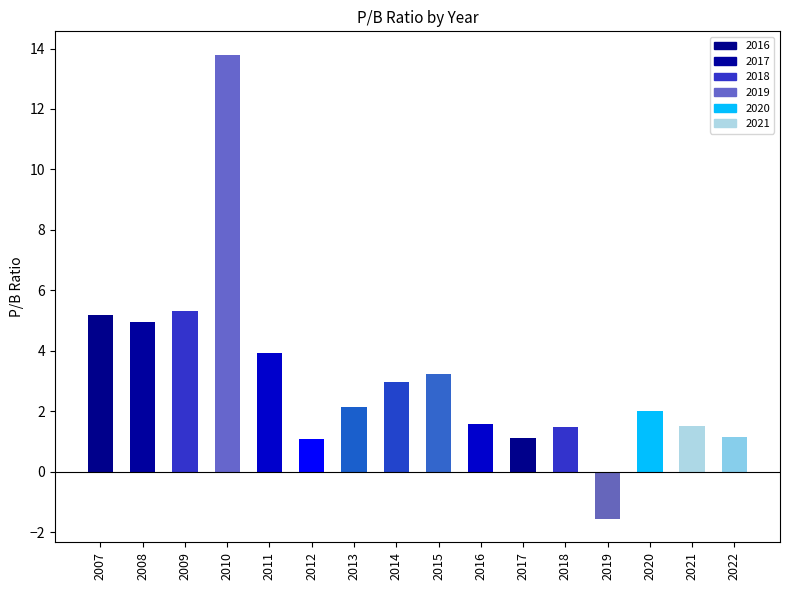

List the labels in order of value, smallest first.

2019, 2012, 2017, 2022, 2018, 2021, 2016, 2020, 2013, 2014, 2015, 2011, 2008, 2007, 2009, 2010